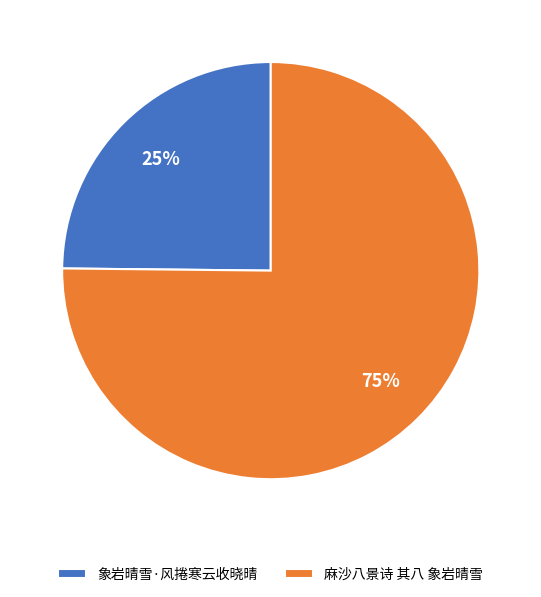

The 象岩晴雪·风捲寒云收晓晴 slice represents 12% of the pie. True or false?

False